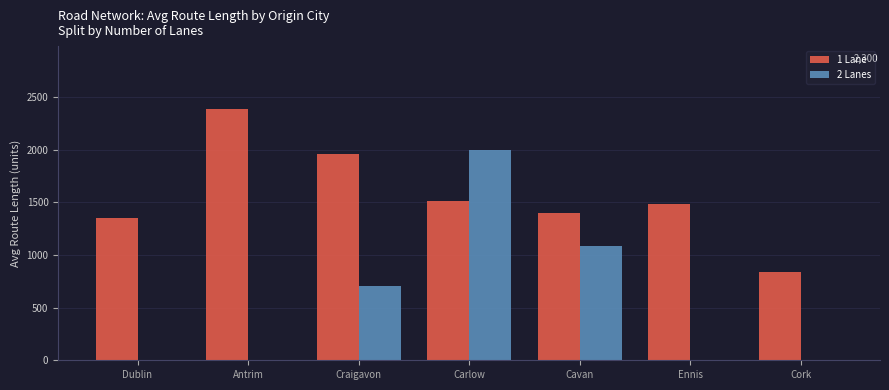

Reading left to right, extract all data points from this chart.

1 Lane: Dublin=1350.2	Antrim=2387.9	Craigavon=1957.6	Carlow=1514.9	Cavan=1400.3	Ennis=1487.0	Cork=834.9
2 Lanes: Dublin=0.0	Antrim=0.0	Craigavon=701.9	Carlow=1997.2	Cavan=1086.7	Ennis=0.0	Cork=0.0